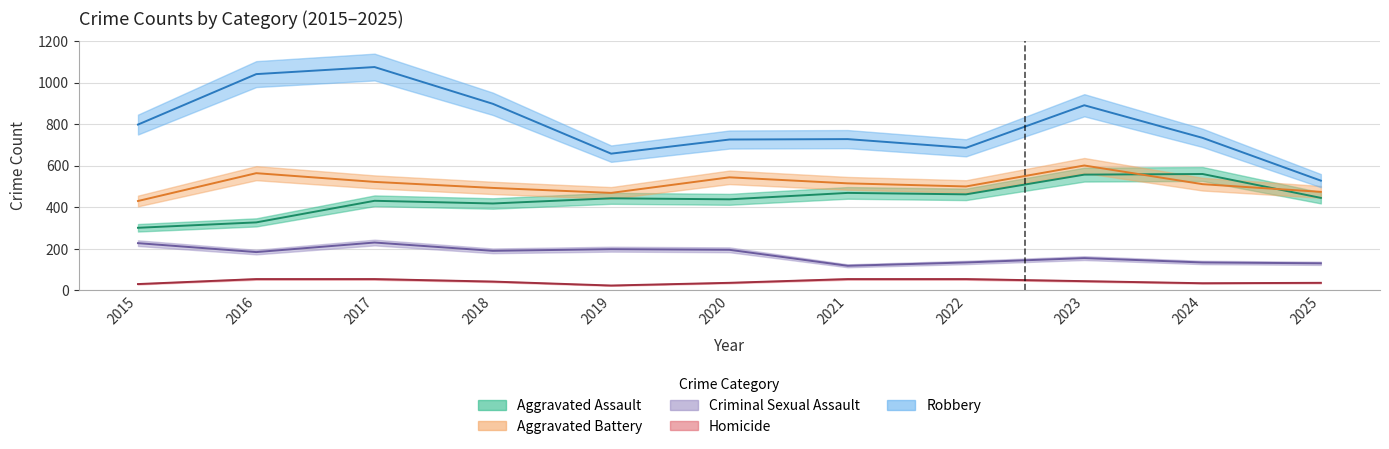

True or false: Aggravated Battery has a value of 180 at 2023.

False